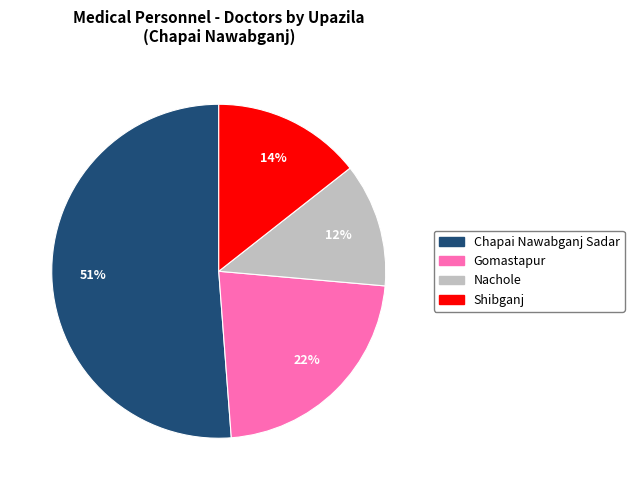

How many slices are in this pie chart?

4